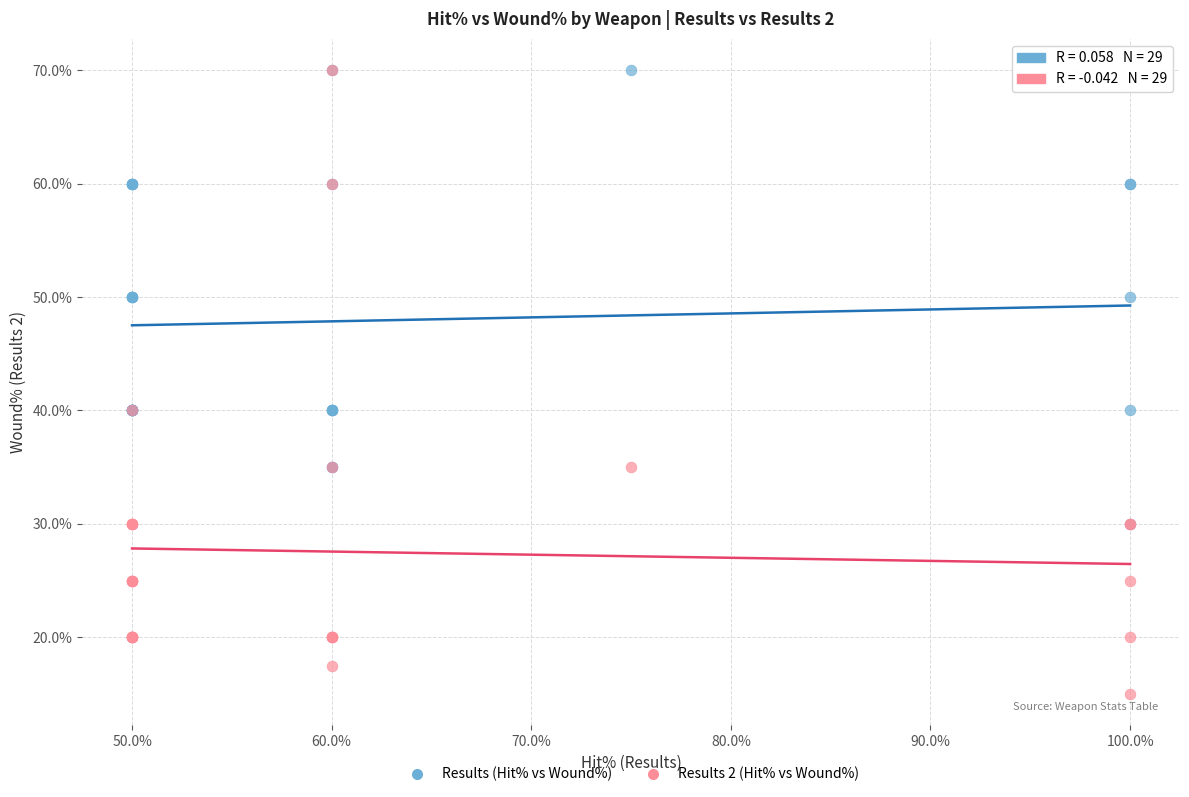

Which series has the largest Y range (max minus min)?

Results 2 (Hit% vs Wound%)